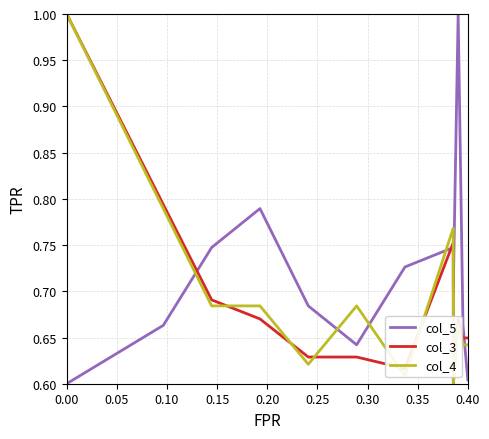

How many intersections are there between col_4 and col_5?

6